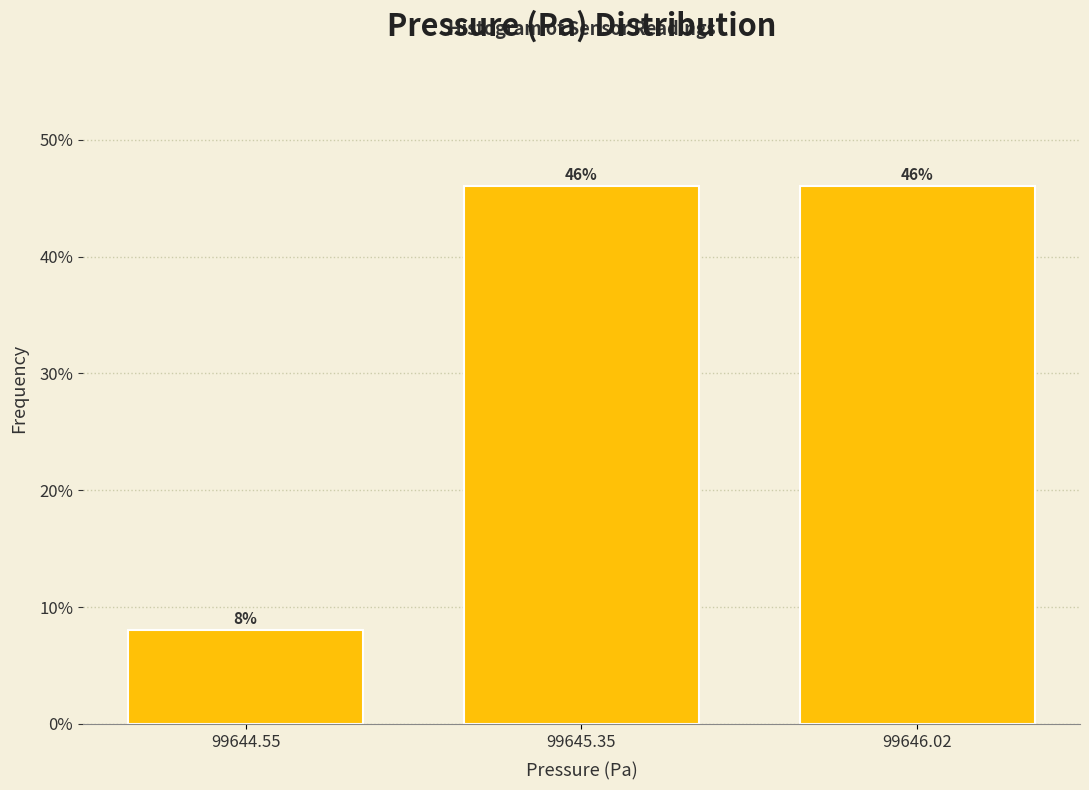

Reading right to left, transcribe all the data shown in this chart.

46	46	8